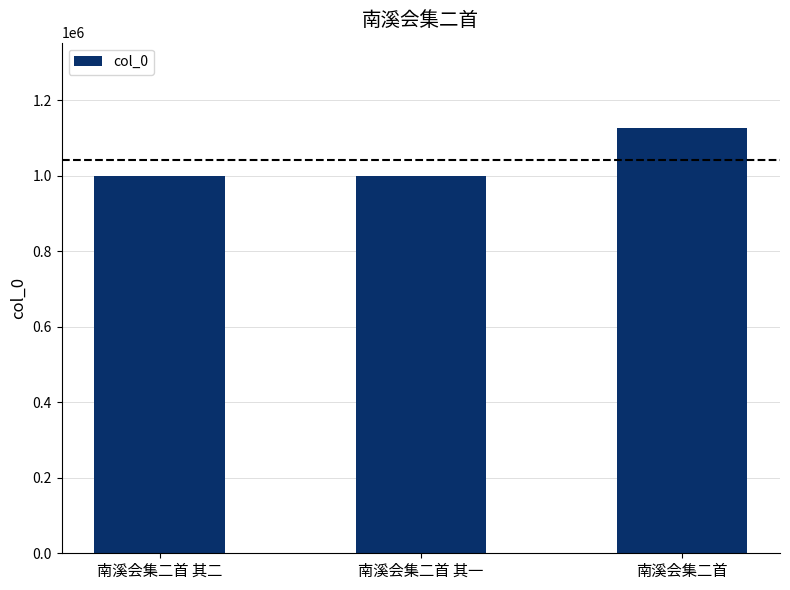

Is it true that the value at 南溪会集二首 is 1969551?

False